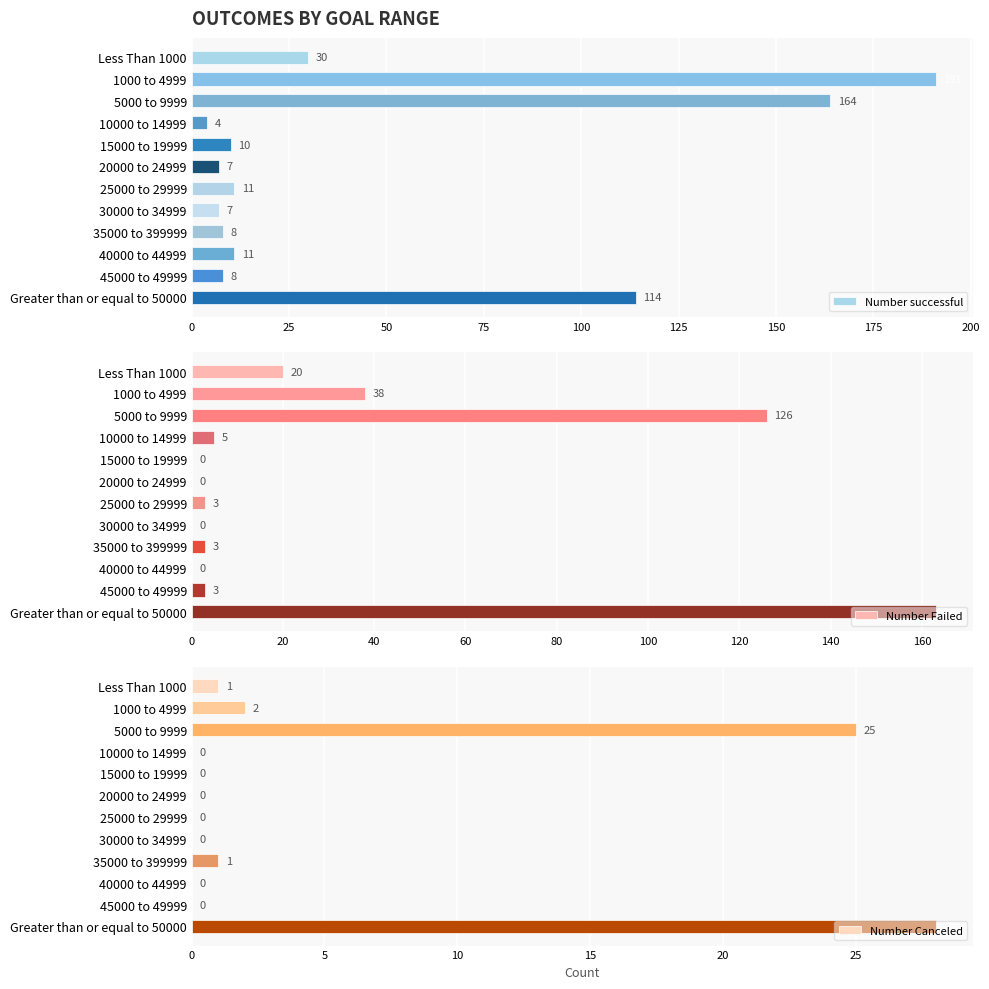

What is the difference between the maximum and minimum values in the Number Failed series?

163